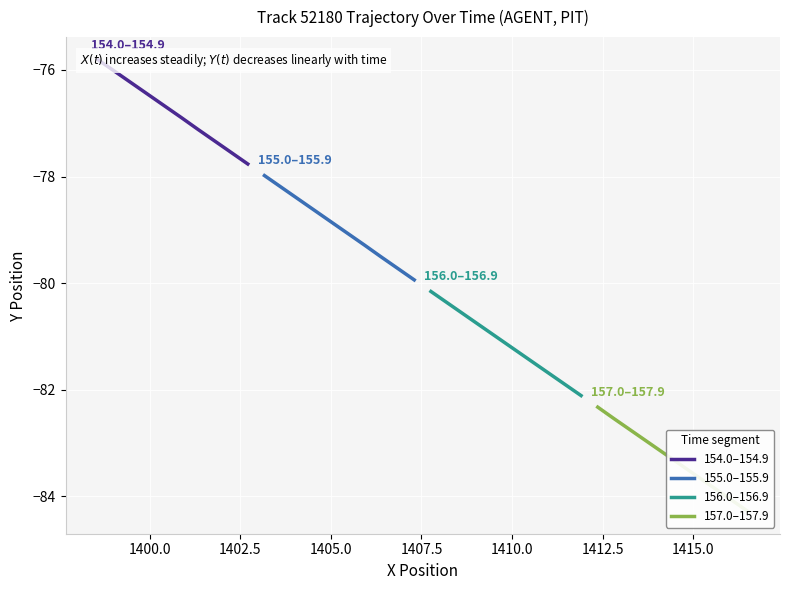

True or false: 154.0–154.9 and 155.0–155.9 cross at least once.

False